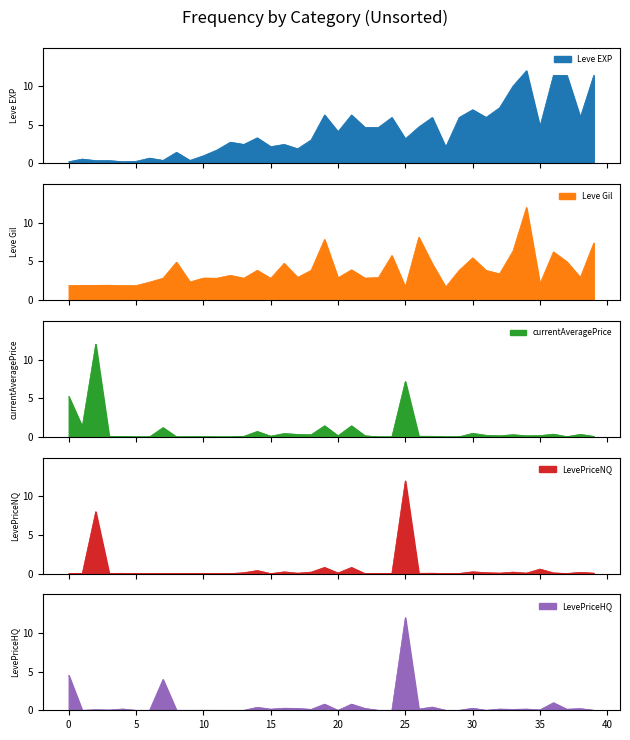

Reading right to left, extract all data points from this chart.

Leve EXP: 11.4	6.0	11.4	11.4	4.8	12.0	10.0	7.2	6.0	6.9	5.9	2.1	5.9	4.7	3.2	5.9	4.7	4.7	6.3	4.1	6.3	3.0	1.9	2.5	2.2	3.3	2.5	2.7	1.7	1.0	0.4	1.4	0.4	0.7	0.3	0.2	0.4	0.4	0.6	0.2
Leve Gil: 7.4	2.9	5.0	6.2	2.1	12.0	6.4	3.4	3.8	5.5	3.9	1.7	4.7	8.1	1.7	5.8	2.9	2.9	3.9	2.9	7.9	3.9	2.9	4.8	2.8	3.9	2.8	3.2	2.8	2.9	2.3	4.9	2.8	2.3	1.9	1.9	1.9	1.9	1.9	1.9
currentAveragePrice: 0.1	0.3	0.0	0.4	0.2	0.1	0.3	0.1	0.2	0.5	0.0	0.0	0.1	0.1	7.2	0.0	0.0	0.1	1.4	0.1	1.4	0.3	0.3	0.4	0.1	0.7	0.1	0.0	0.0	0.0	0.0	0.0	1.2	0.0	0.0	0.0	0.0	12.0	1.3	5.2
LevePriceNQ: 0.1	0.2	0.0	0.1	0.6	0.1	0.2	0.1	0.1	0.2	0.0	0.0	0.1	0.0	12.0	0.0	0.0	0.0	0.8	0.1	0.8	0.2	0.1	0.2	0.0	0.4	0.1	0.0	0.0	0.0	0.0	0.0	0.0	0.0	0.0	0.0	0.0	8.0	0.0	0.0
LevePriceHQ: 0.0	0.2	0.1	1.0	0.1	0.2	0.1	0.2	0.0	0.3	0.0	0.0	0.4	0.2	12.0	0.0	0.0	0.2	0.8	0.0	0.8	0.1	0.2	0.3	0.2	0.4	0.0	0.0	0.0	0.0	0.0	0.0	4.0	0.0	0.0	0.2	0.0	0.1	0.0	4.5